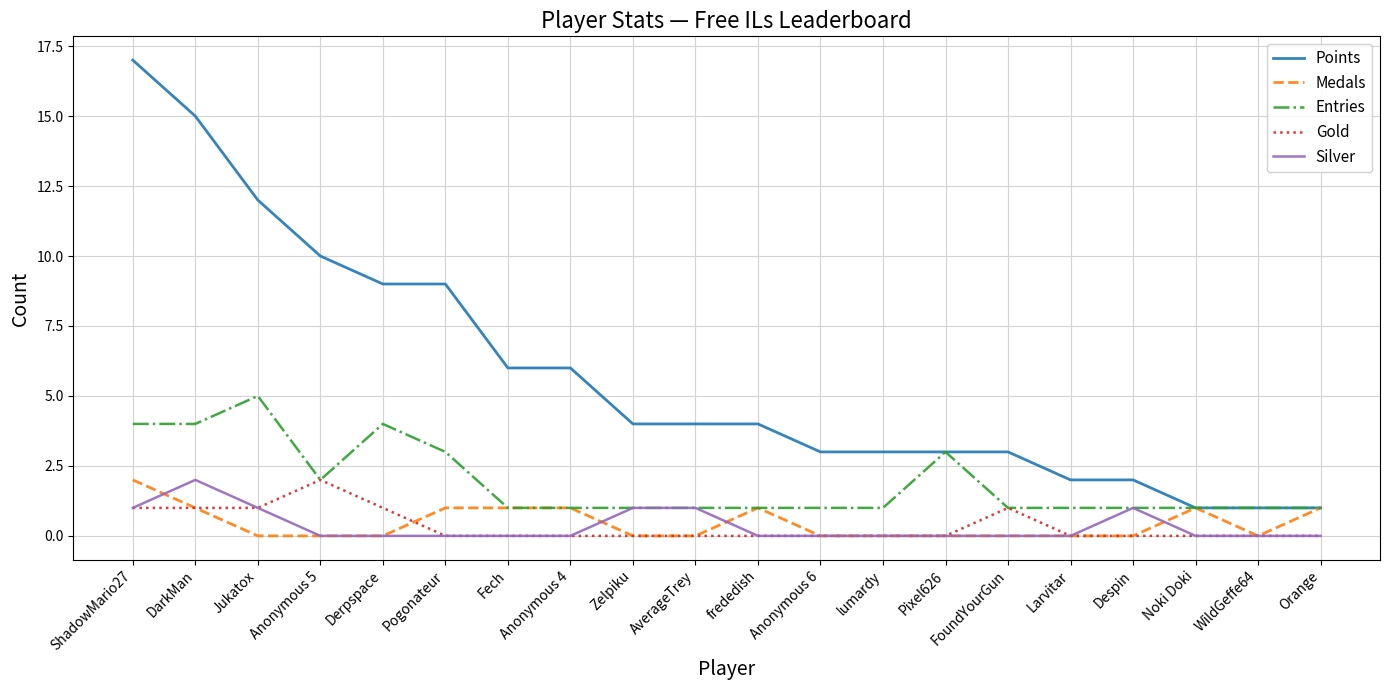

True or false: Points has a value of 6 at Fech.

True